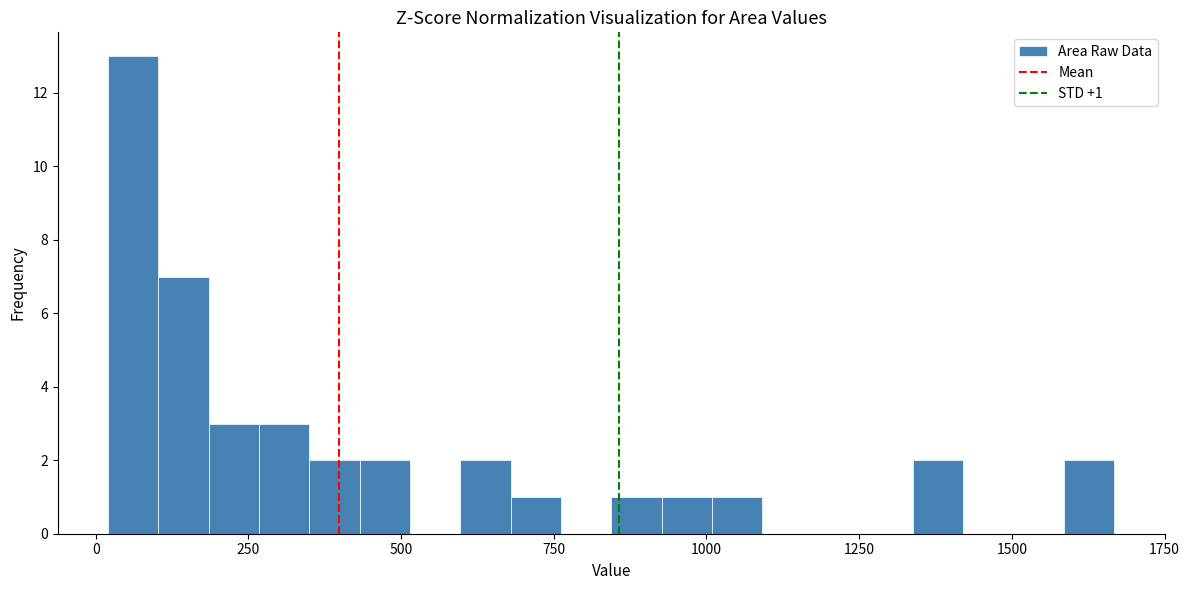

Around what value on the x-axis is the tallest bar? Give the approximate position of its centre, as read against the axis.

50